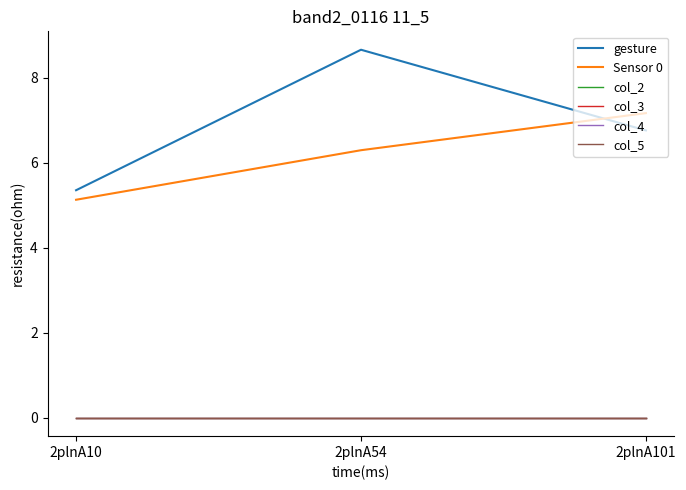

Does the chart have visible grid lines?

No